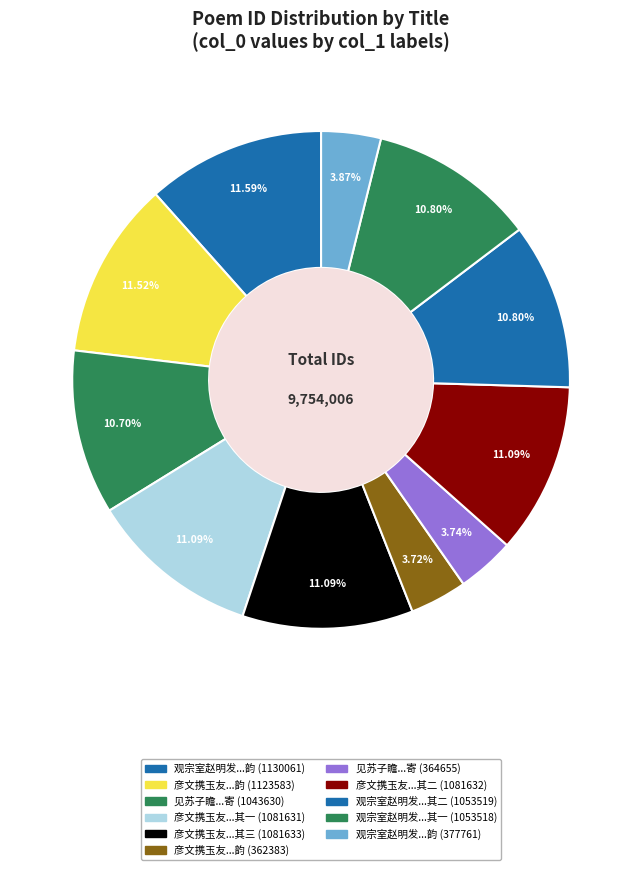

How many segments does this pie chart have?

11